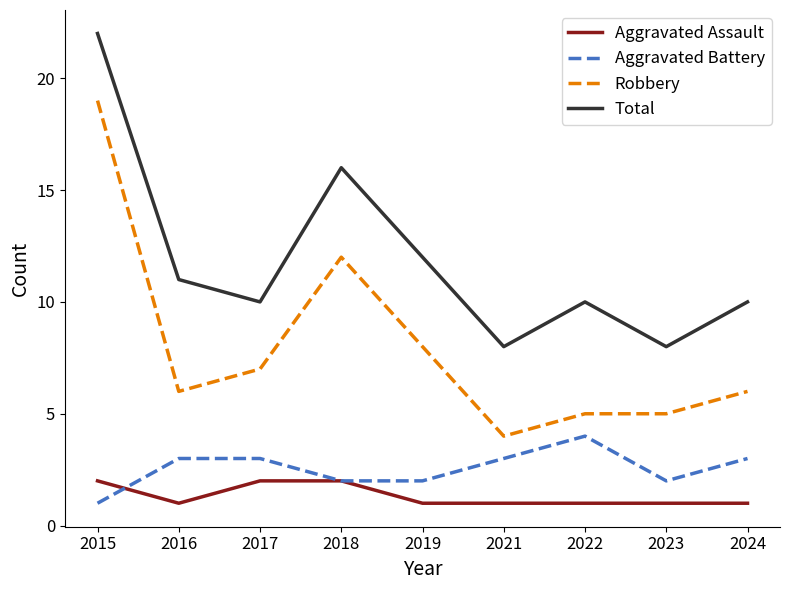

Reading right to left, transcribe all the data shown in this chart.

Aggravated Assault: 2024=1	2023=1	2022=1	2021=1	2019=1	2018=2	2017=2	2016=1	2015=2
Aggravated Battery: 2024=3	2023=2	2022=4	2021=3	2019=2	2018=2	2017=3	2016=3	2015=1
Robbery: 2024=6	2023=5	2022=5	2021=4	2019=8	2018=12	2017=7	2016=6	2015=19
Total: 2024=10	2023=8	2022=10	2021=8	2019=12	2018=16	2017=10	2016=11	2015=22